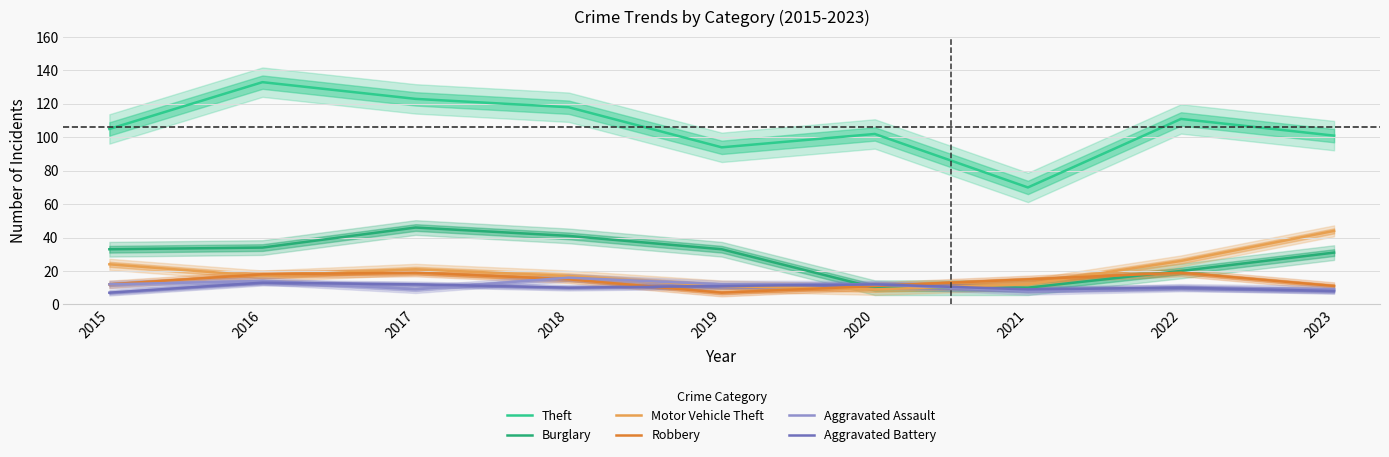

How many data points in Aggravated Battery are less than 10?

3